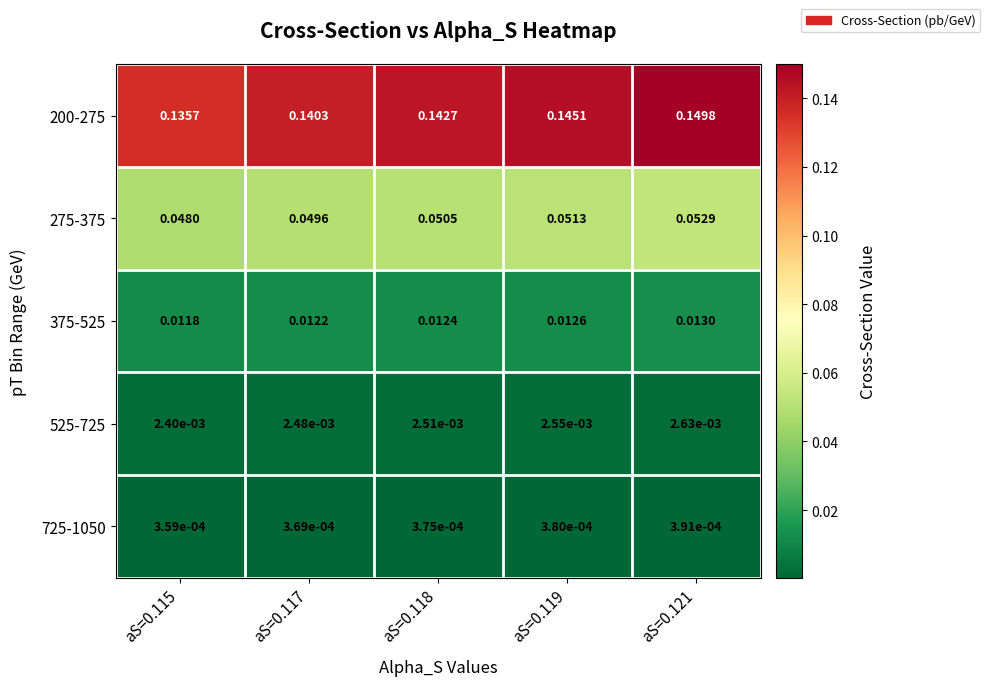

Is the value of 275-375 at aS=0.115 greater than the value of 200-275 at aS=0.121?

No